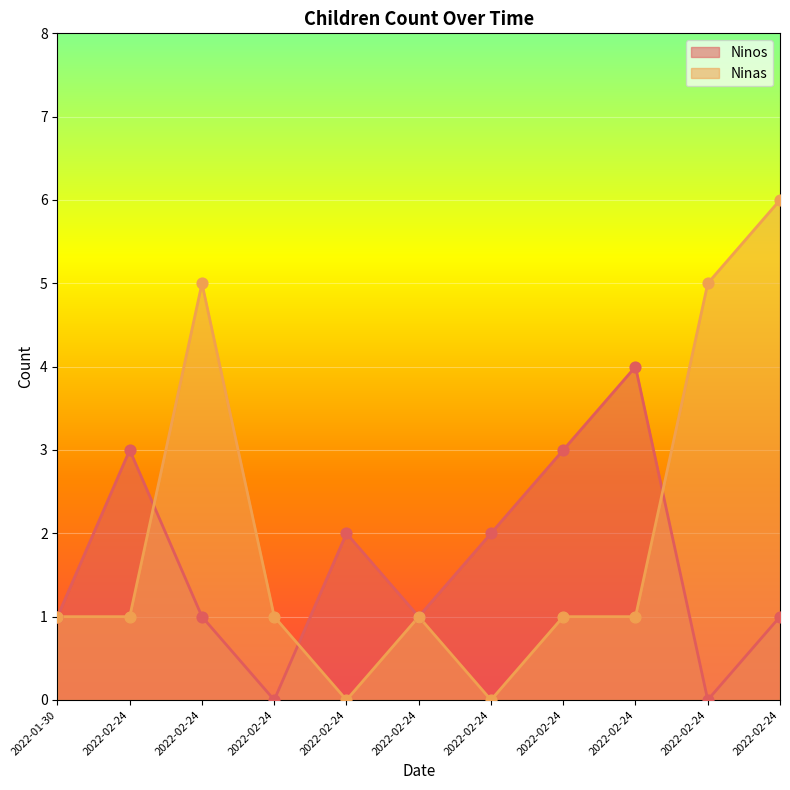

Is the value of Ninos at 2022-02-24 greater than the value of Ninas at 2022-02-24?

Yes